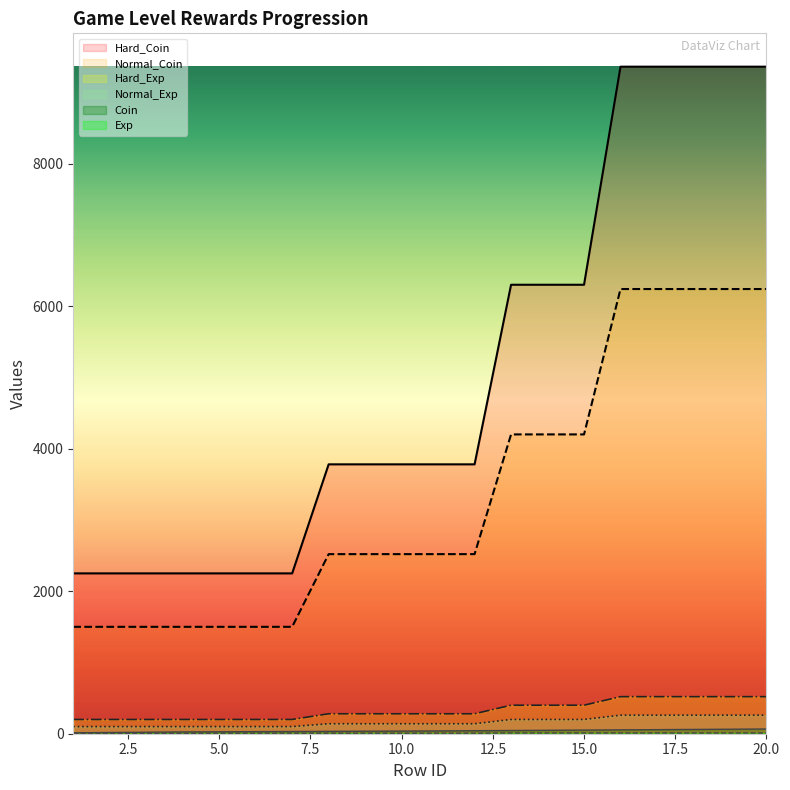

At which category is the sum across all series the highest?

20